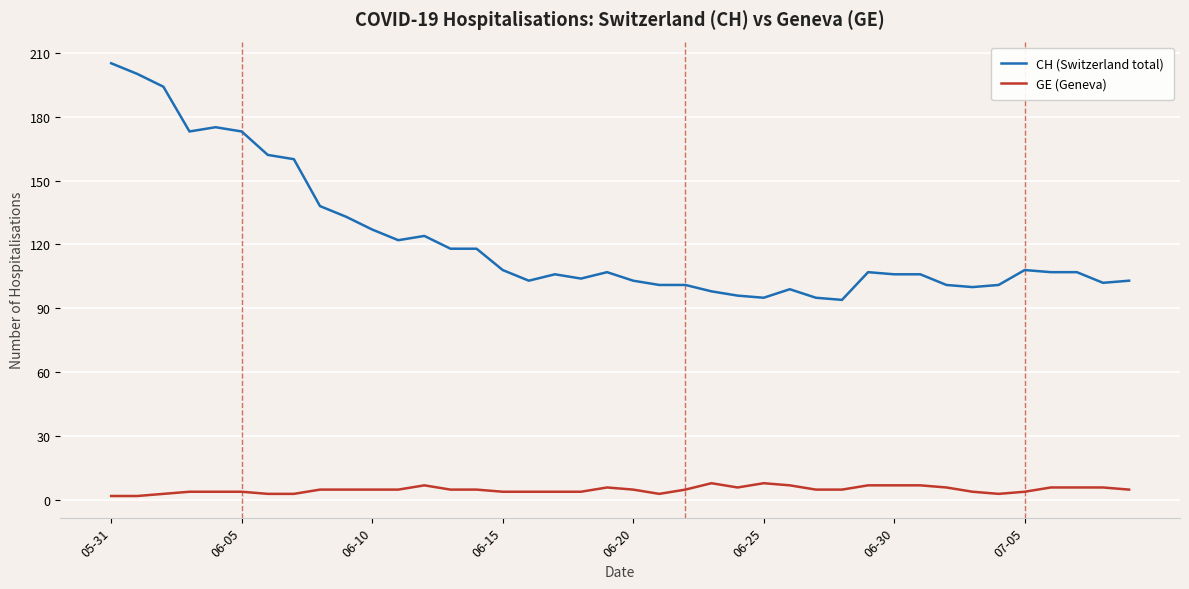

List the series in order of their peak value, highest first.

CH (Switzerland total), GE (Geneva)